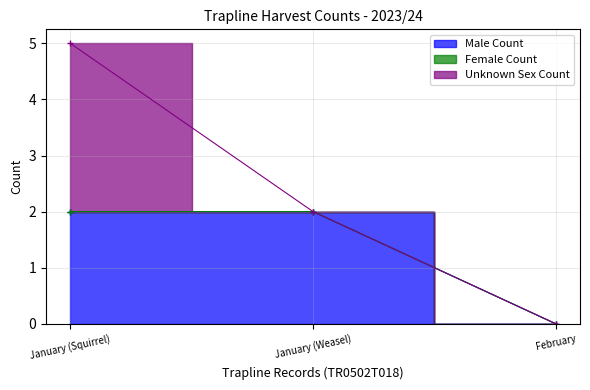

At how many categories does at least one series exceed 0?

2